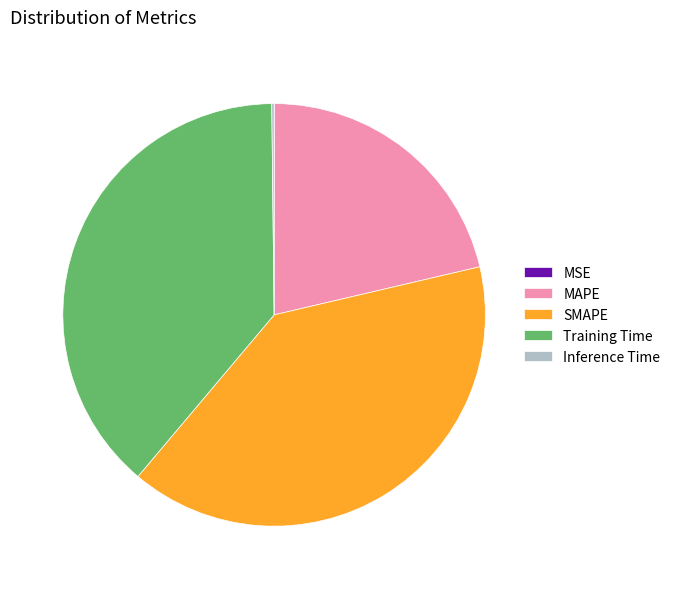

True or false: Training Time accounts for 39% of the total.

True